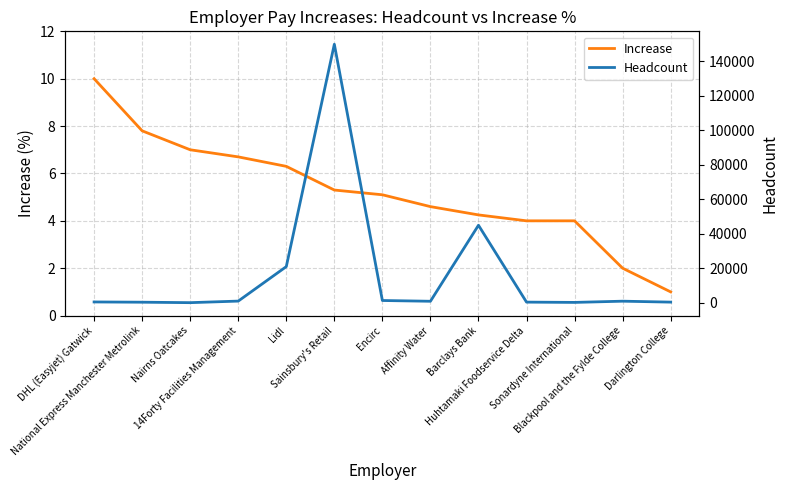

How many values in the Increase series exceed 5?

7